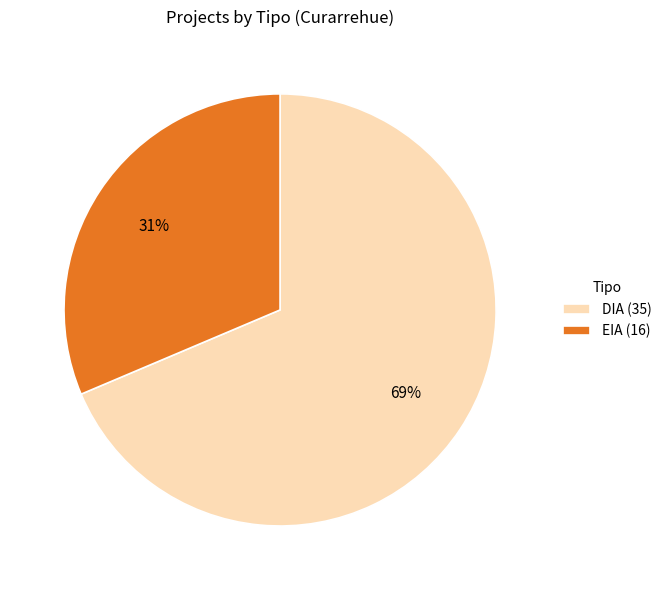

Approximately how many times larger is the value at DIA compared to EIA?

2.2